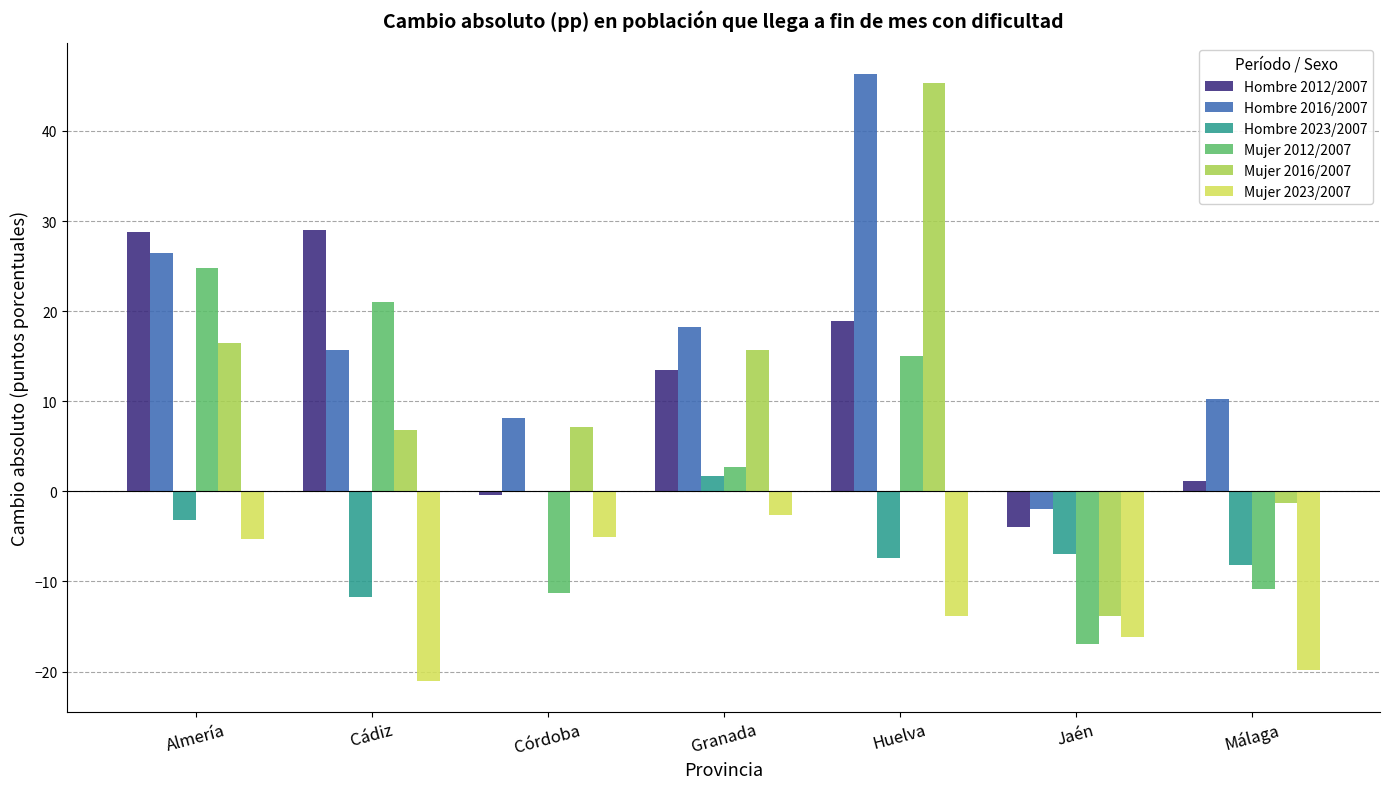

What value does the Hombre 2023/2007 series have at Cádiz?

-11.8